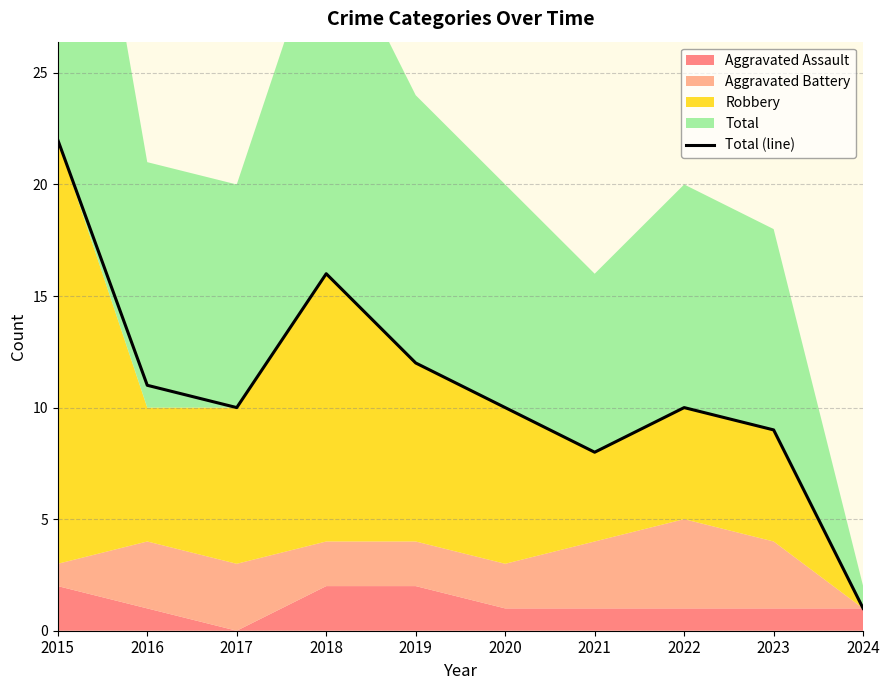

Does the chart have visible grid lines?

Yes